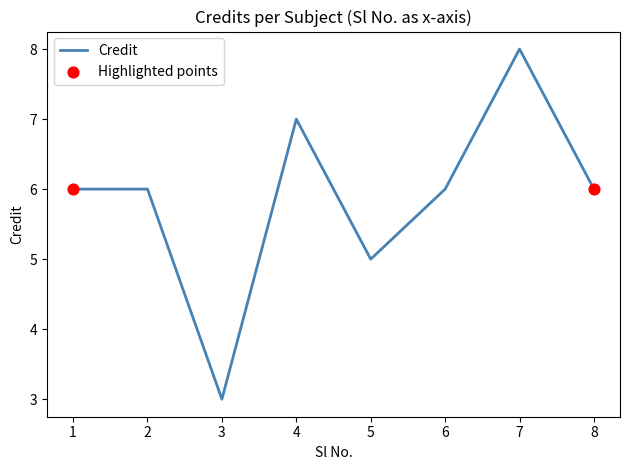

What is the ratio of the value at 8 to the value at 3?

2.0